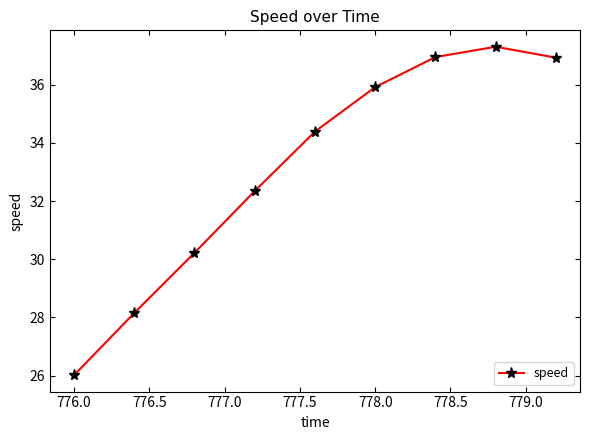

What is the average value?

33.1